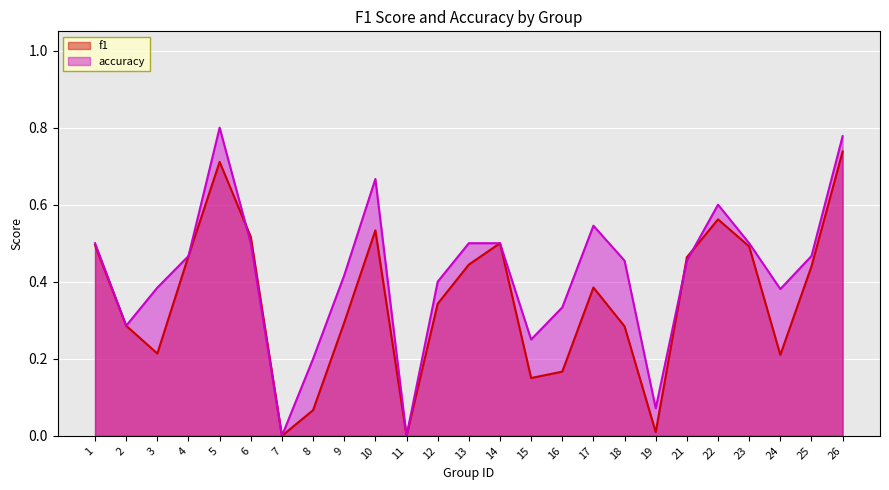

The value of f1 at 4 is 0.3. True or false?

False